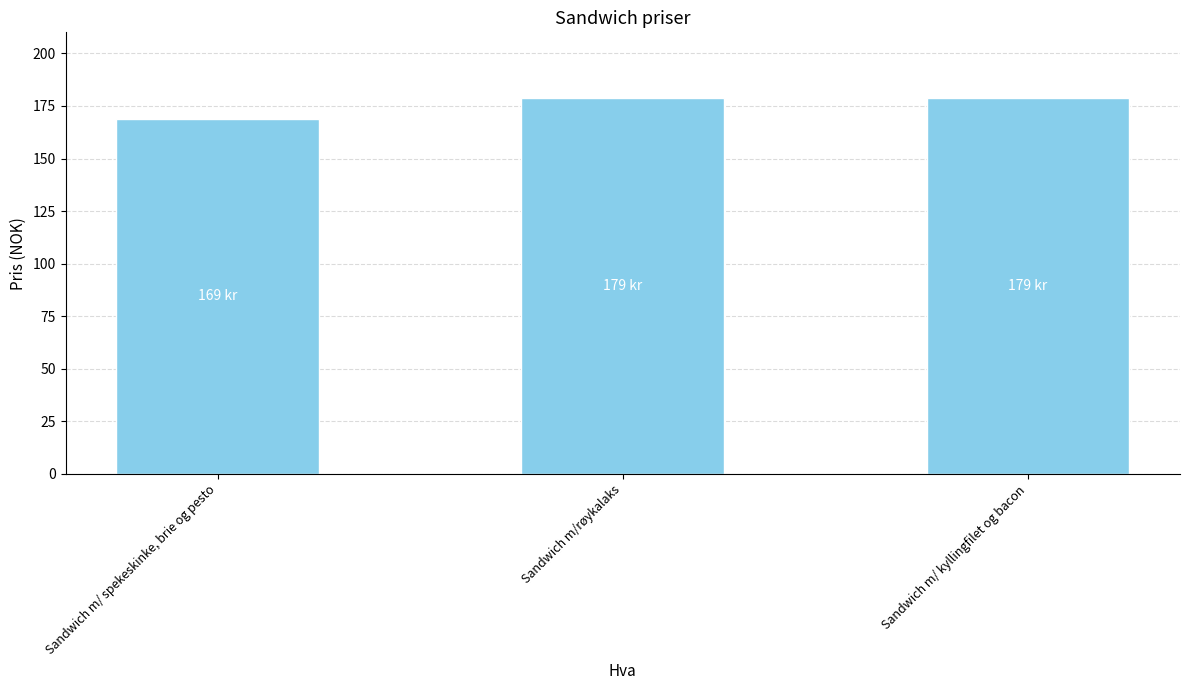

What is the label of the 1st bar from the right?

Sandwich m/ kyllingfilet og bacon